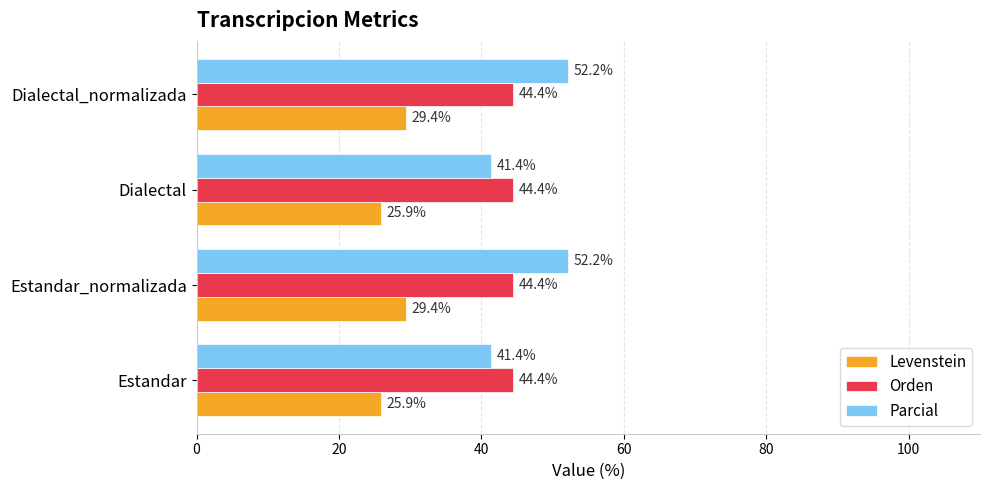

True or false: Levenstein has a value of 25.9 at Estandar.

True